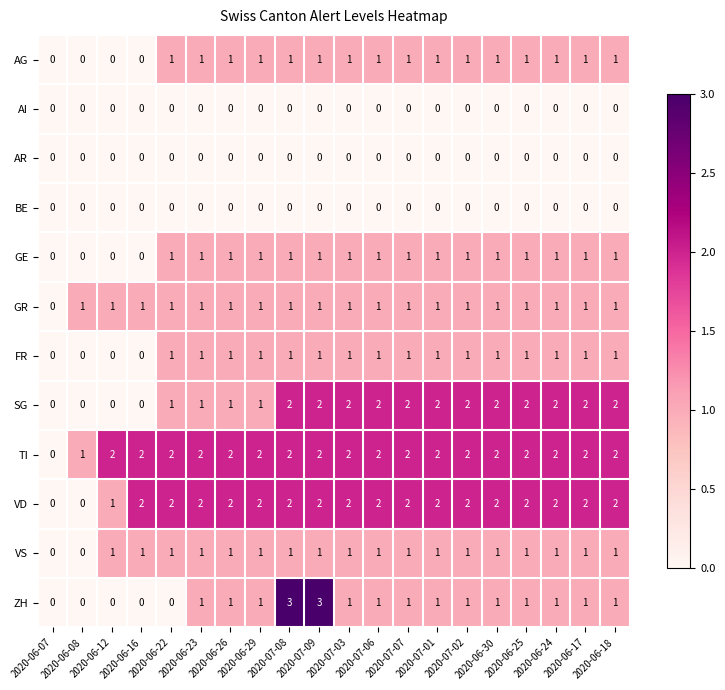

What is the sum of all FR values?

16